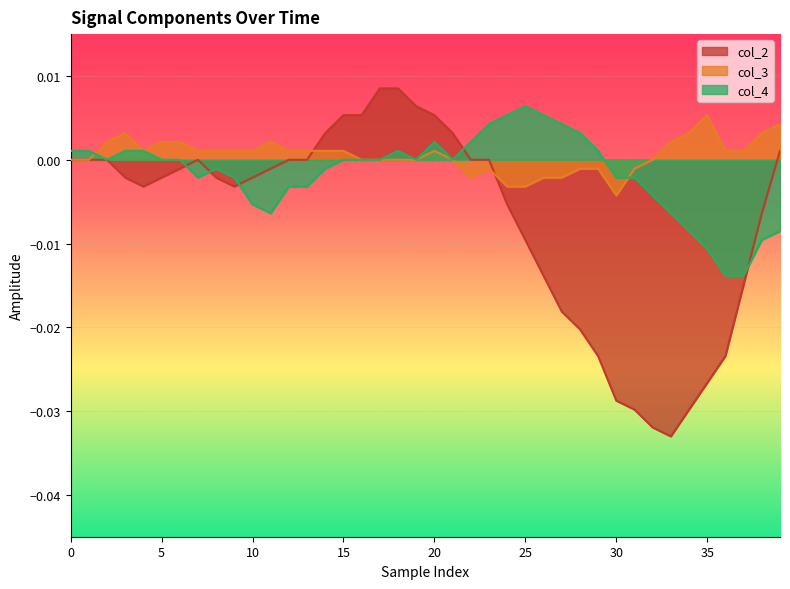

Which series has the widest spread of values?

col_2